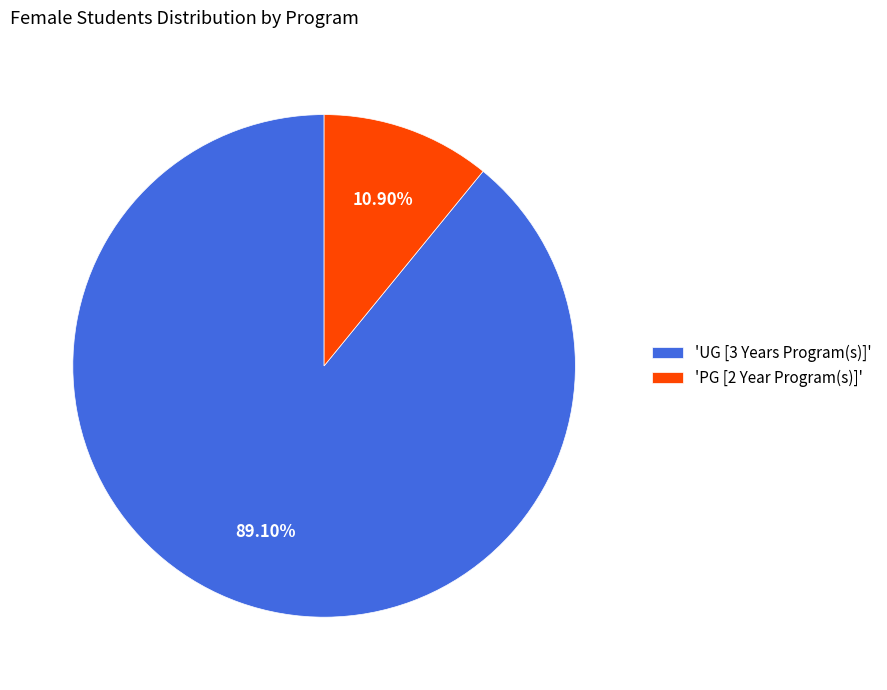

Which category has the smallest portion of the pie?

'PG [2 Year Program(s)]'